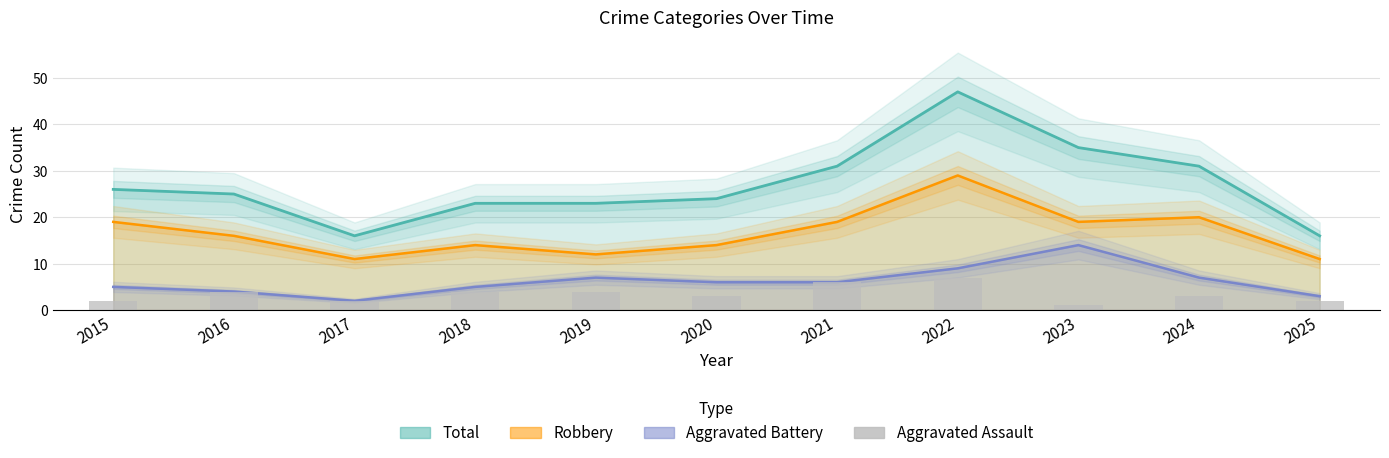

How many data points does each series have?

11